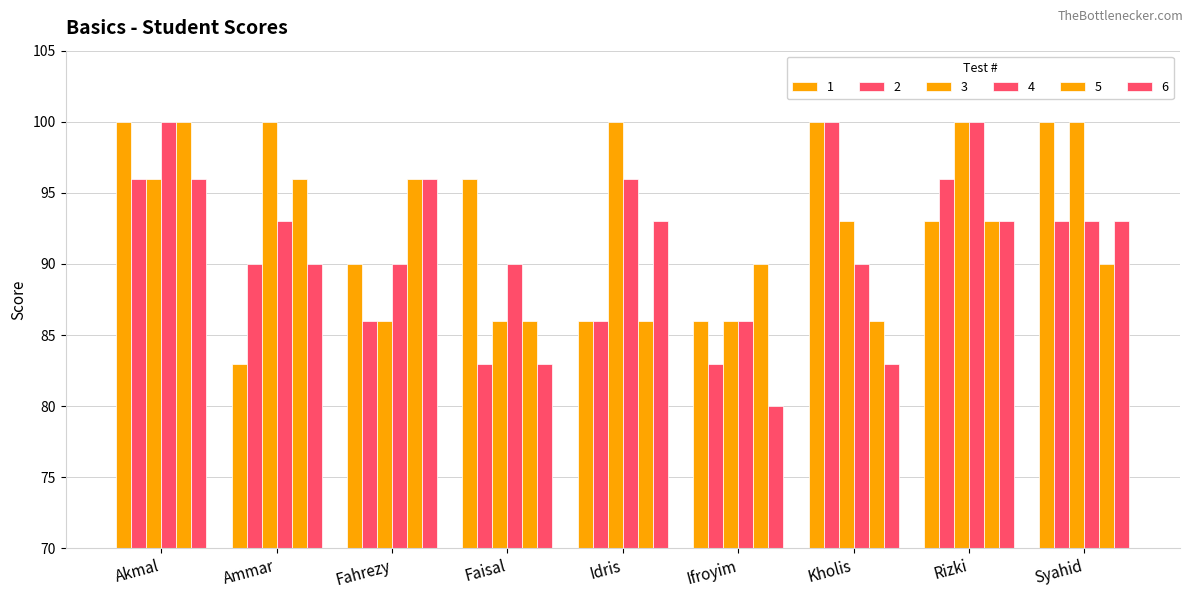

Are the bars grouped side by side (vs. stacked)?

Yes